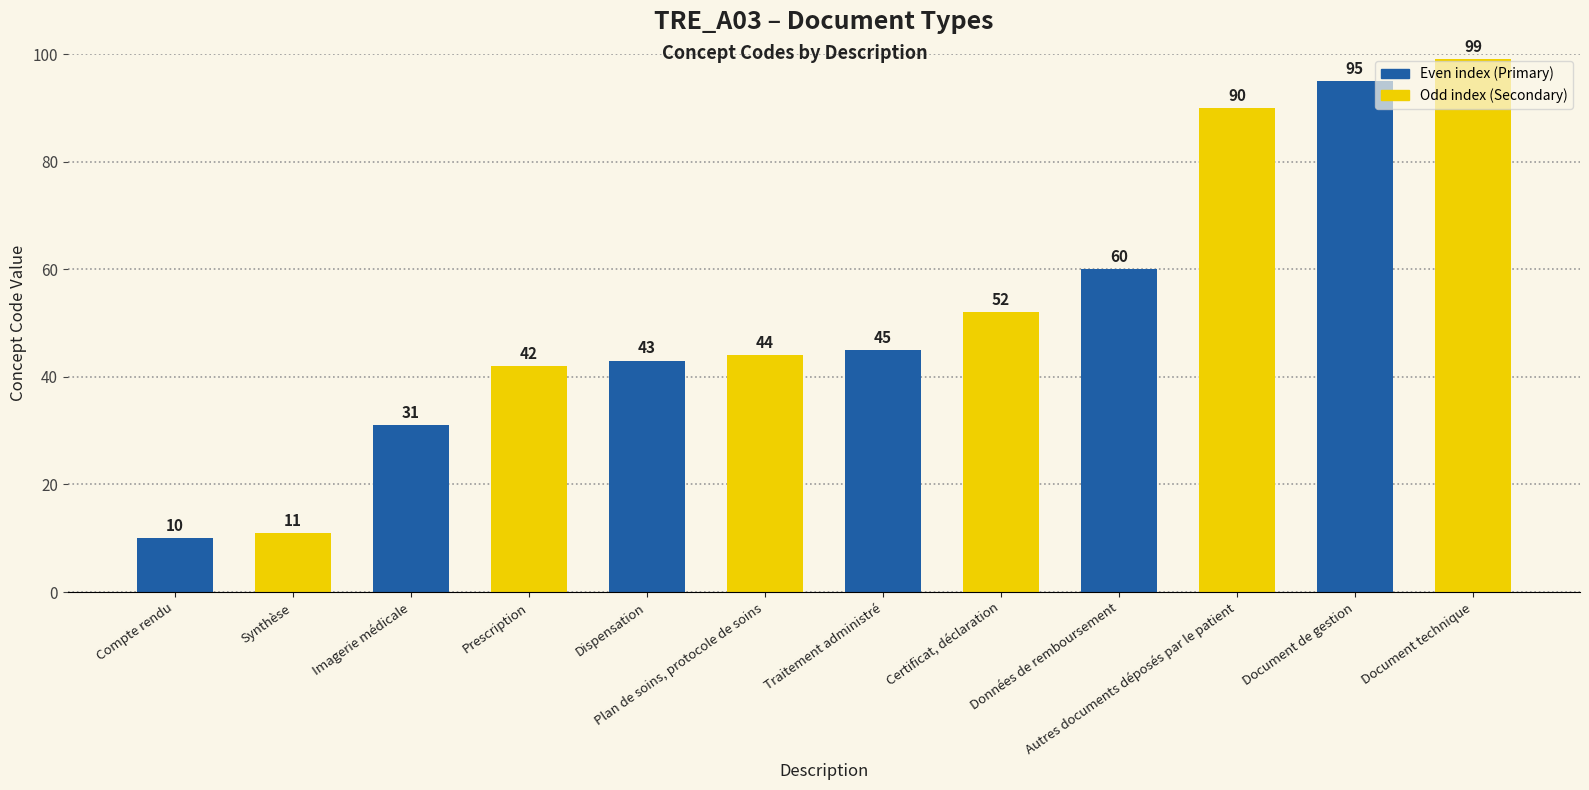

What is the sum of the values at Imagerie médicale and Document de gestion?

126